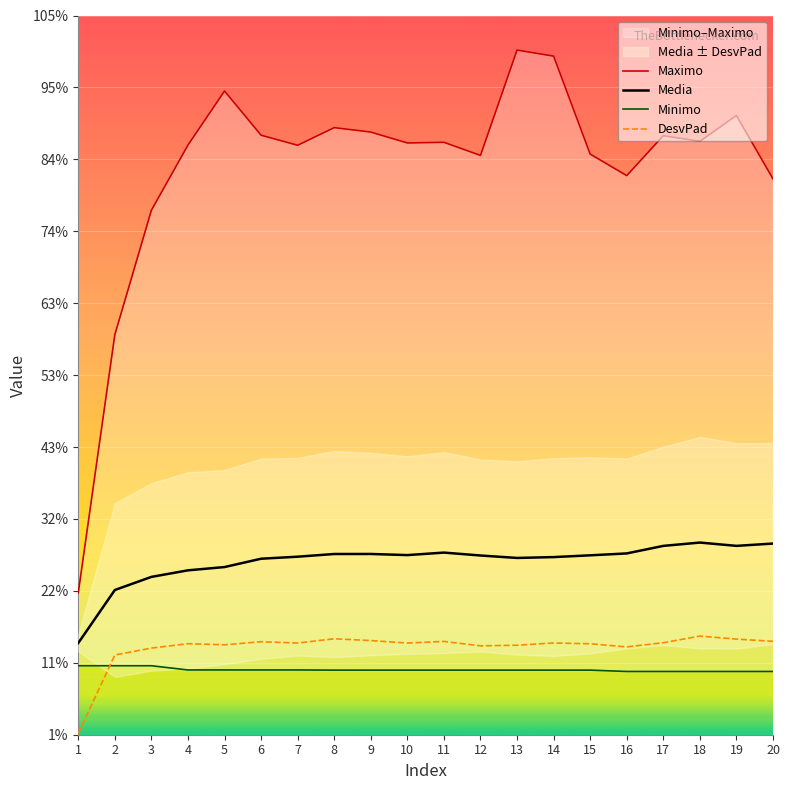

True or false: Maximo has more than 1 points higher than both neighbors.

True